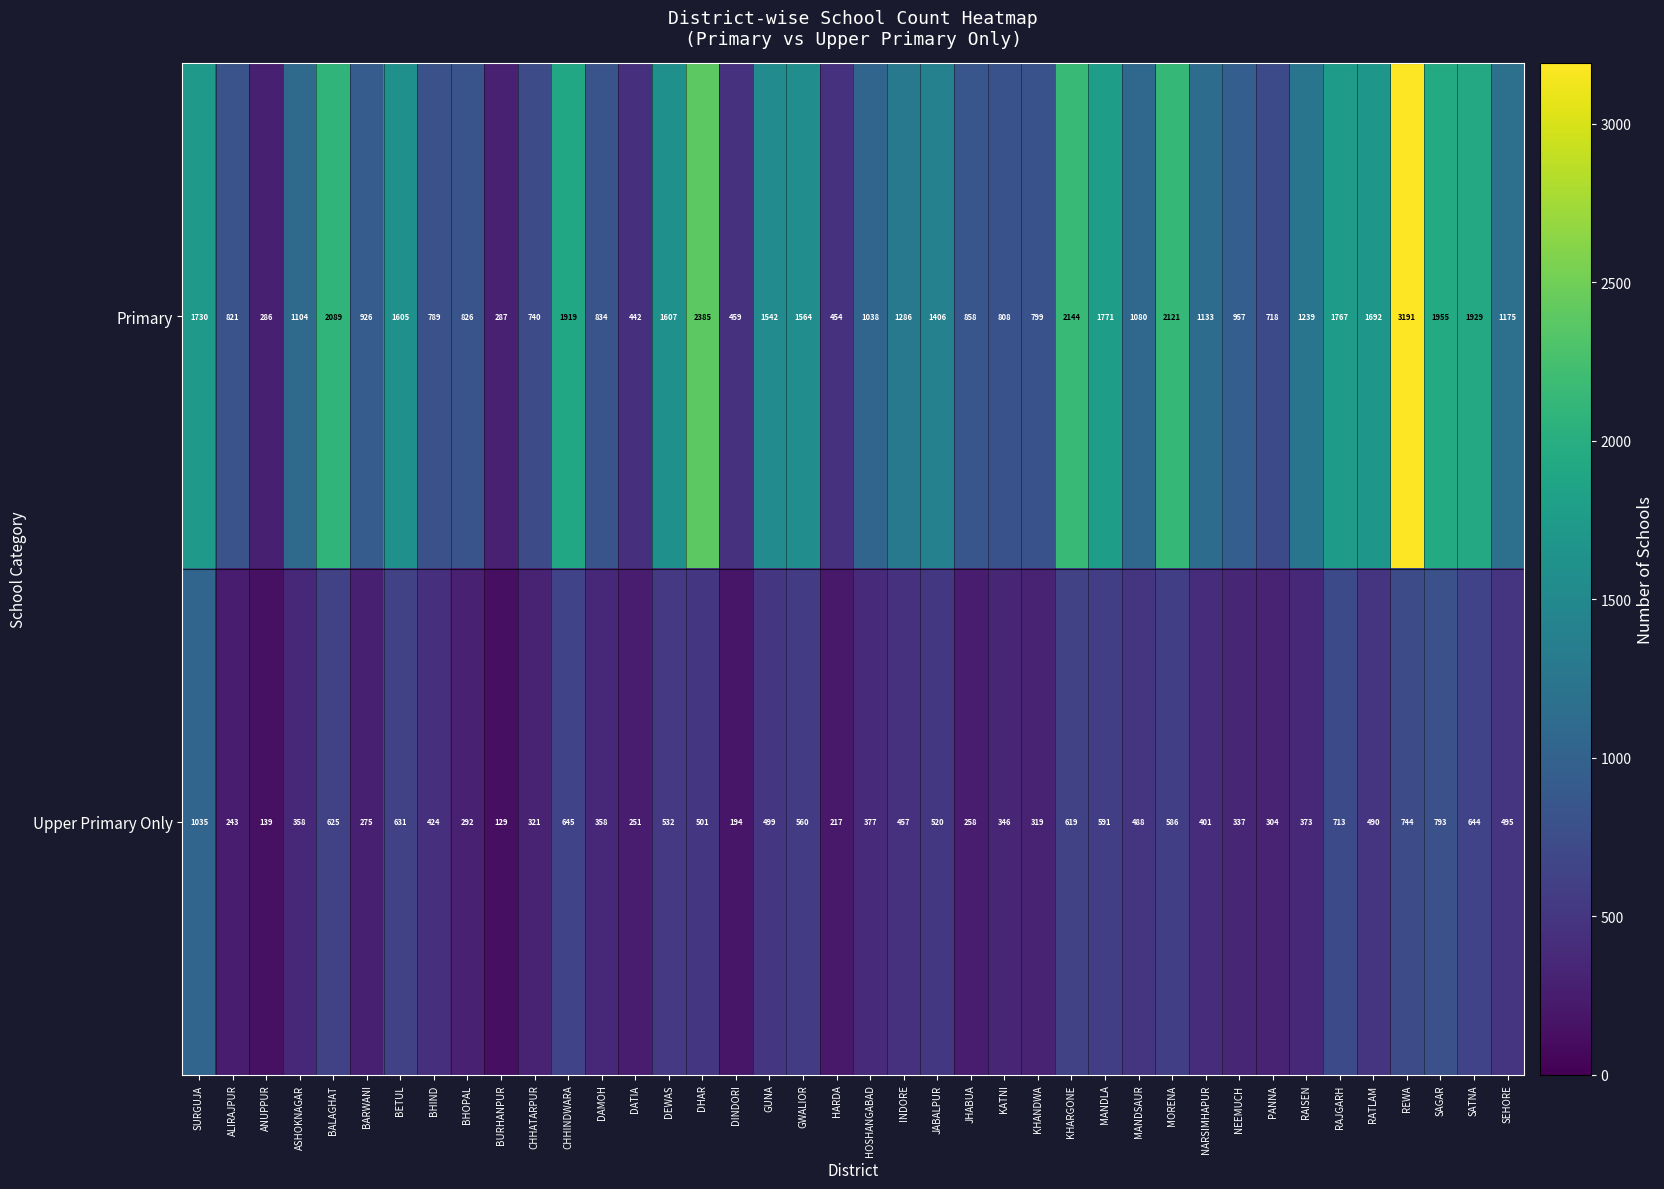

How many series are shown in this chart?

2